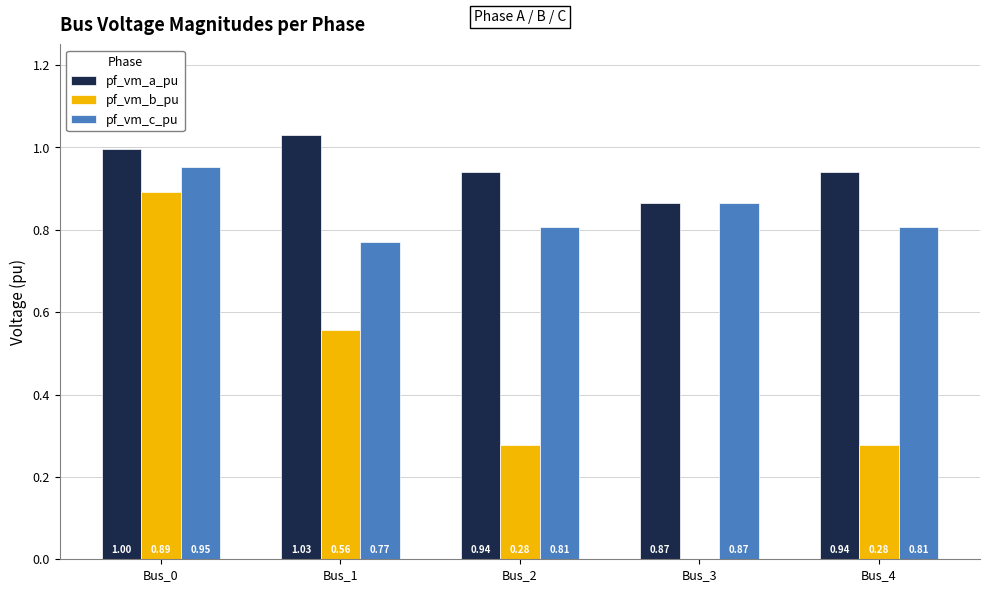

What is the maximum value shown in the chart?

1.0